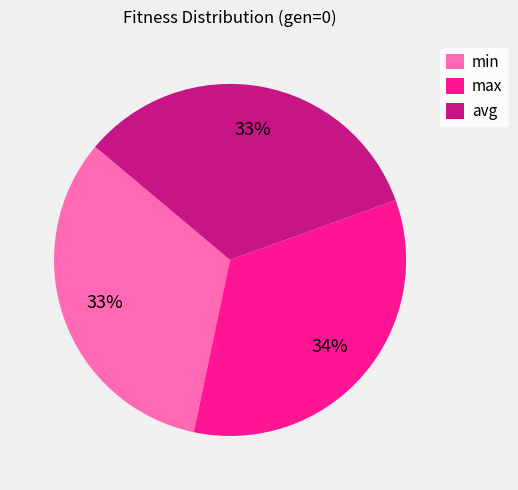

Is the sum of min and max greater than half?

Yes